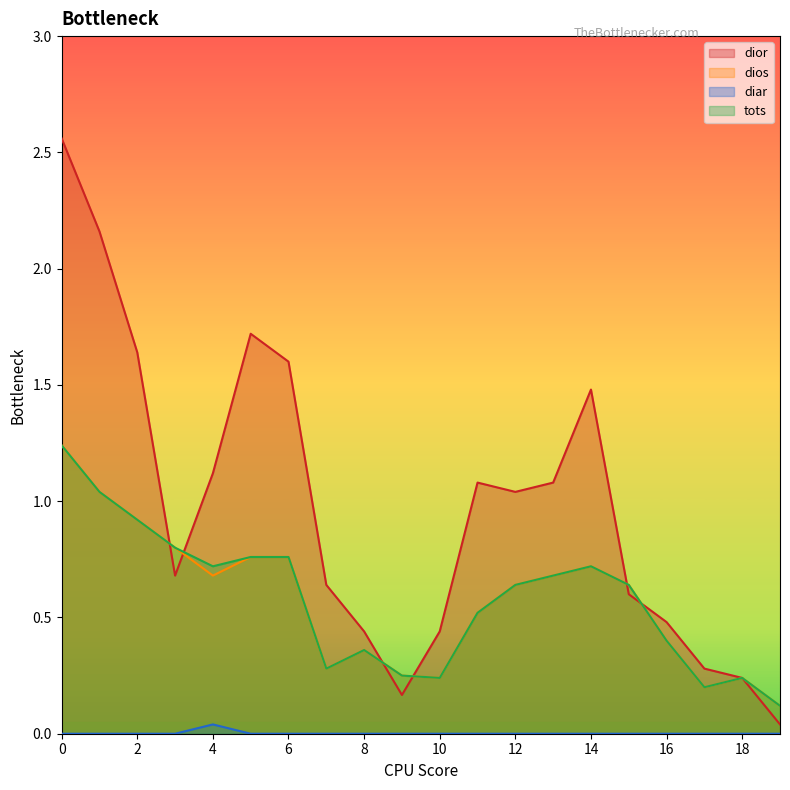

Does the chart have visible grid lines?

No